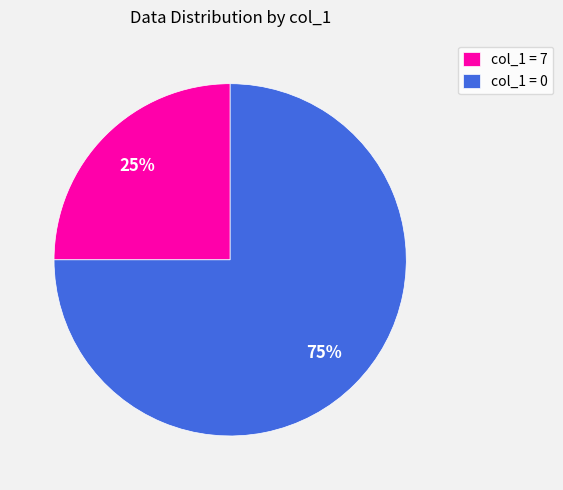

Which slice is the largest?

col_1 = 0